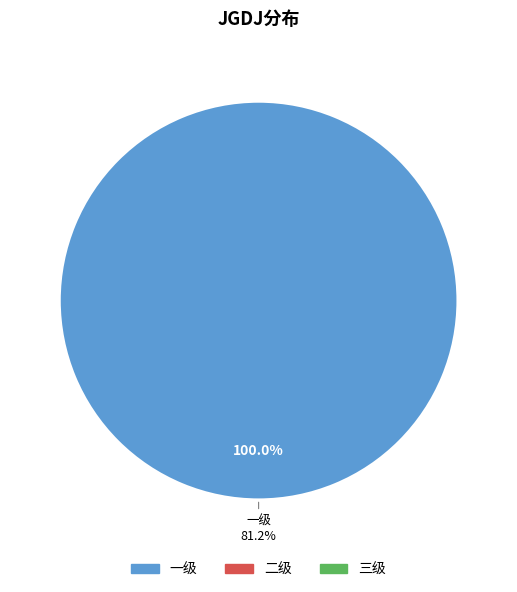

Is the sum of 三级 and 二级 greater than half?

No